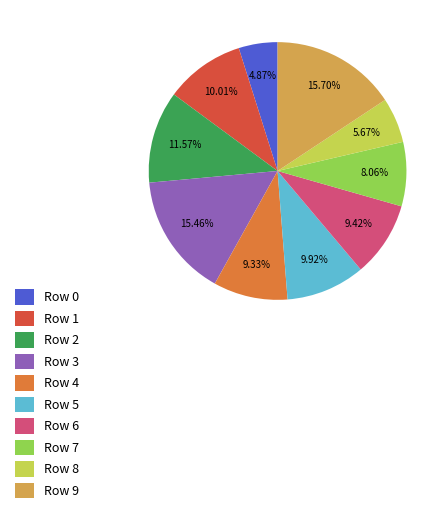

Approximately how many times larger is the value at Row 8 compared to Row 0?

1.2